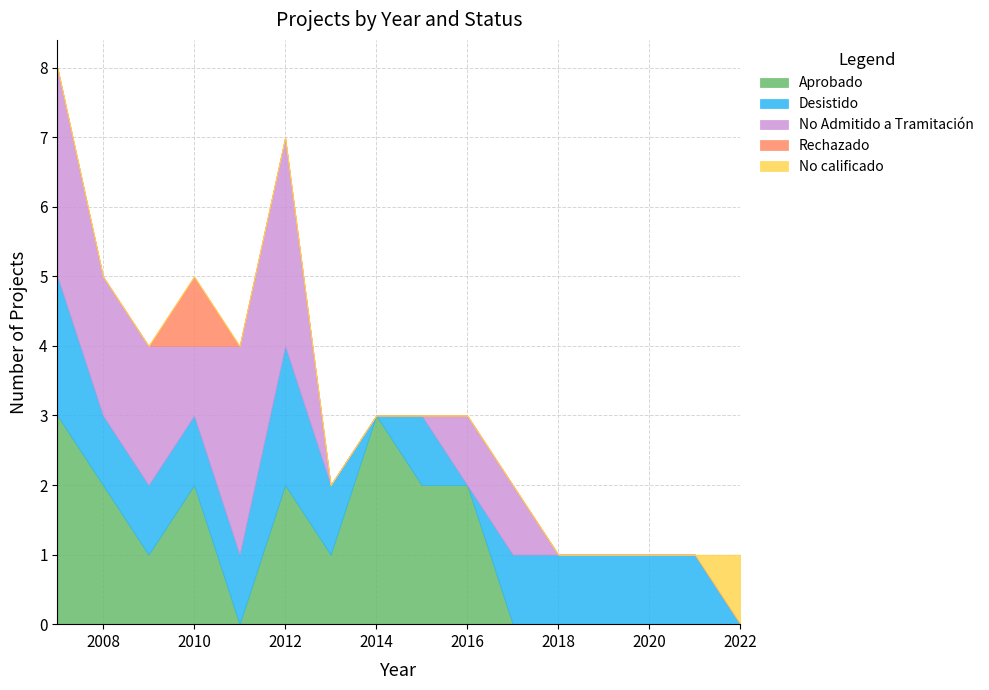

Which label corresponds to the smallest value in the chart?

2011